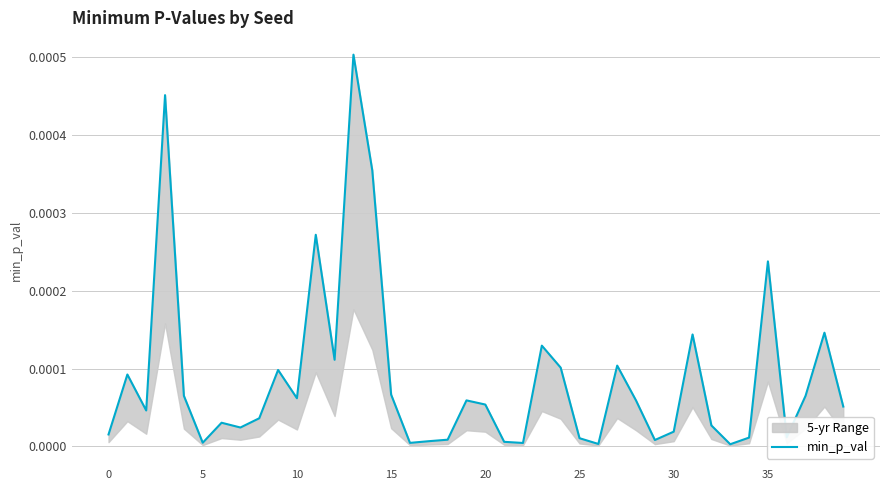

Count the number of categories in the chart.

40